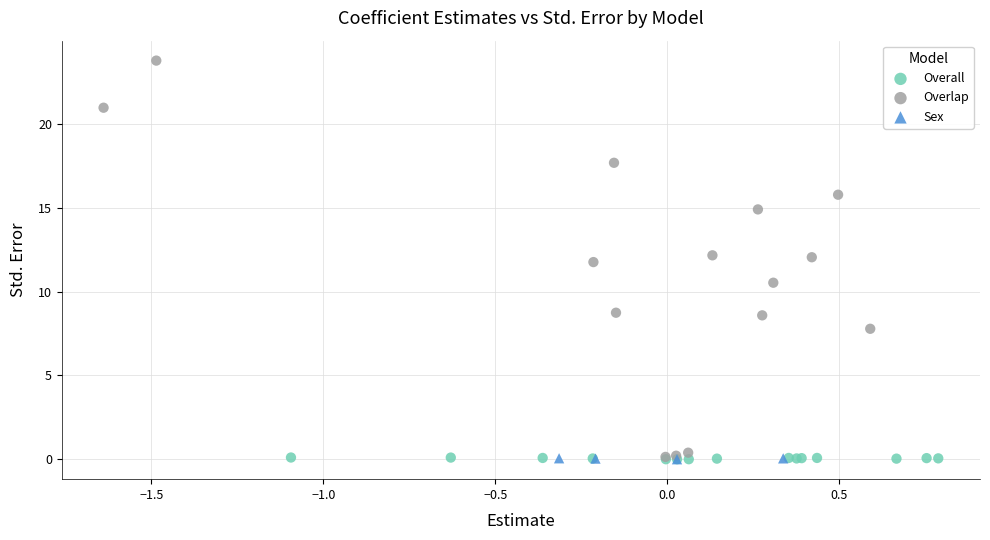

What are all the series names shown in the legend?

Overall, Overlap, Sex